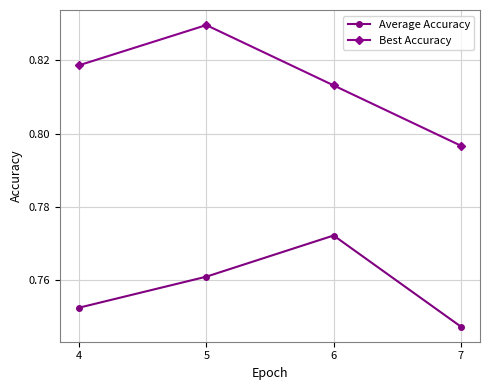

List the labels in order of Best Accuracy value, smallest first.

7, 6, 4, 5